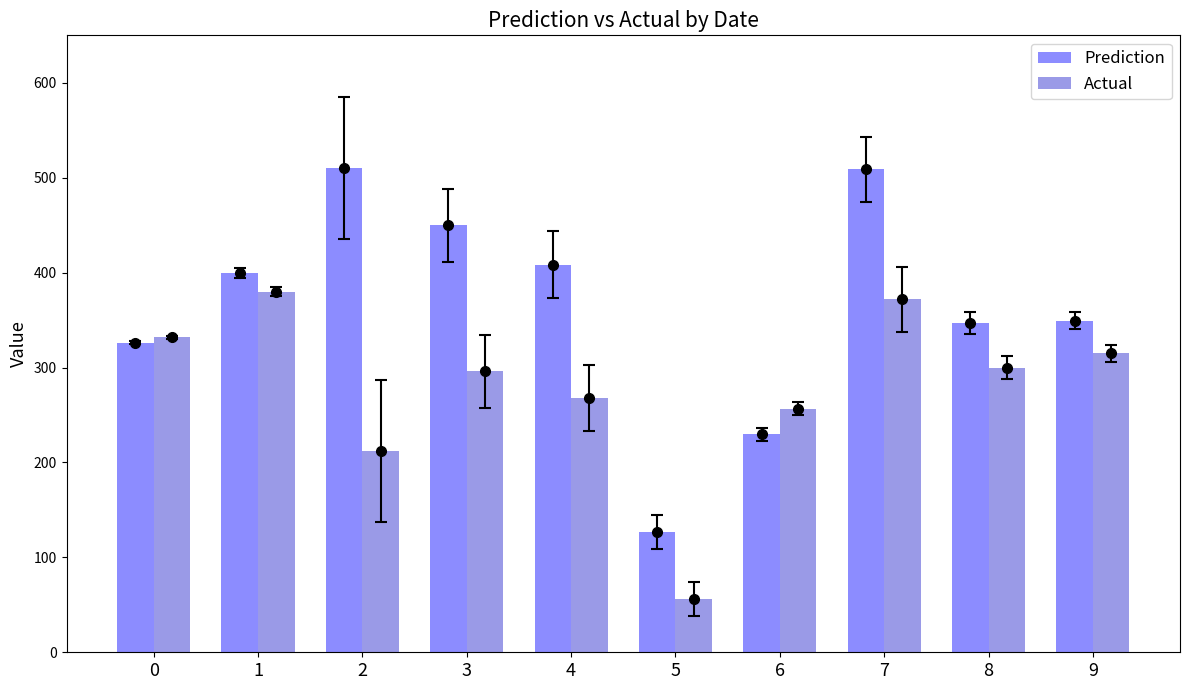

What is the difference between the highest and lowest values at 2?

298.1